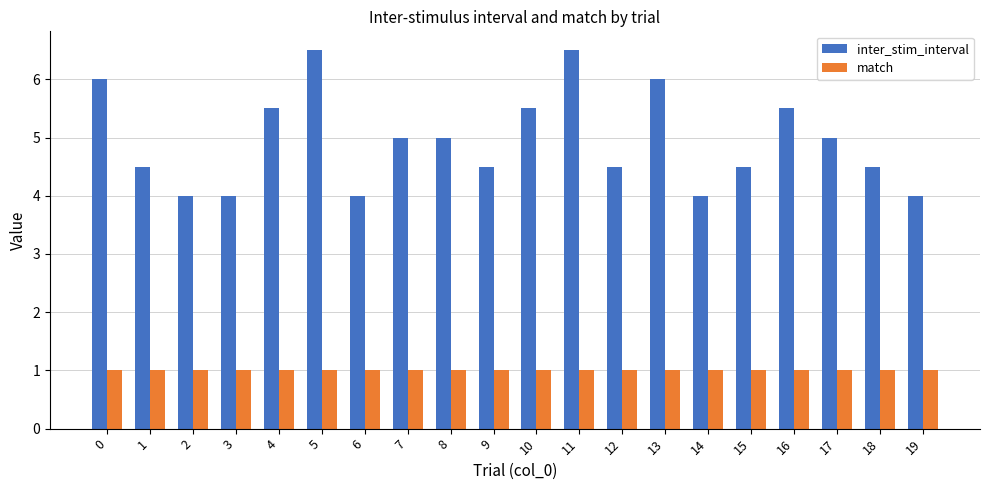

Reading left to right, extract all data points from this chart.

inter_stim_interval: 0=6.0	1=4.5	2=4.0	3=4.0	4=5.5	5=6.5	6=4.0	7=5.0	8=5.0	9=4.5	10=5.5	11=6.5	12=4.5	13=6.0	14=4.0	15=4.5	16=5.5	17=5.0	18=4.5	19=4.0
match: 0=1.0	1=1.0	2=1.0	3=1.0	4=1.0	5=1.0	6=1.0	7=1.0	8=1.0	9=1.0	10=1.0	11=1.0	12=1.0	13=1.0	14=1.0	15=1.0	16=1.0	17=1.0	18=1.0	19=1.0